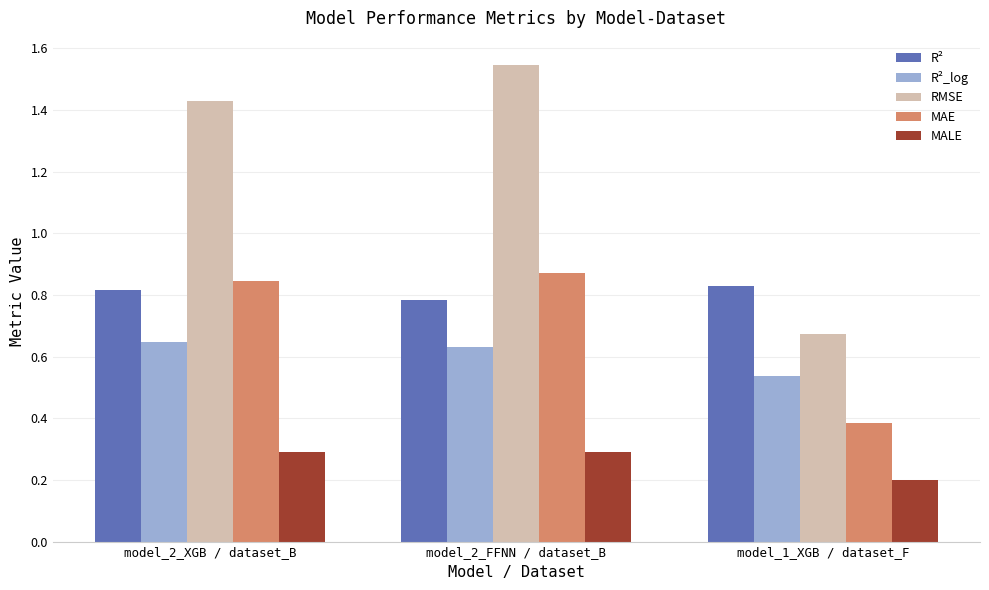

What is the label of the 1st bar from the right?

model_1_XGB / dataset_F